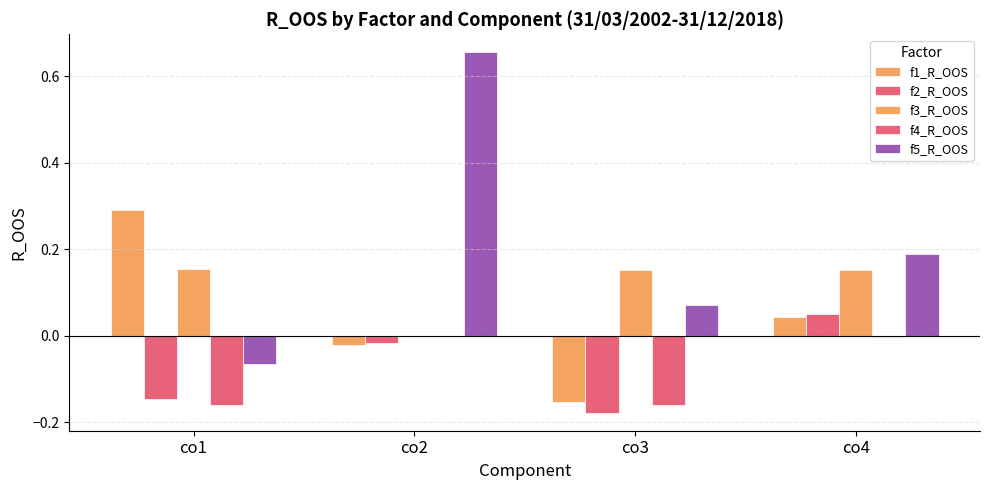

Which series has the largest range (max minus min)?

f5_R_OOS